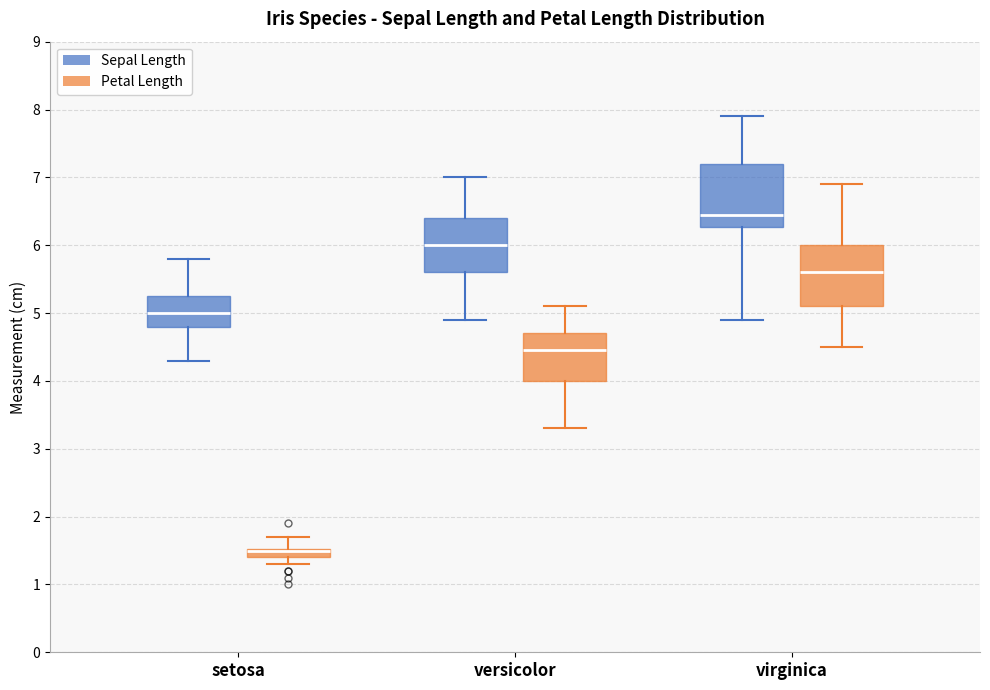

Where is the lower edge of the box for setosa (Petal Length) on the y-axis? The values are not printed on the chart, so give them approximately, as read against the axis.

1.4